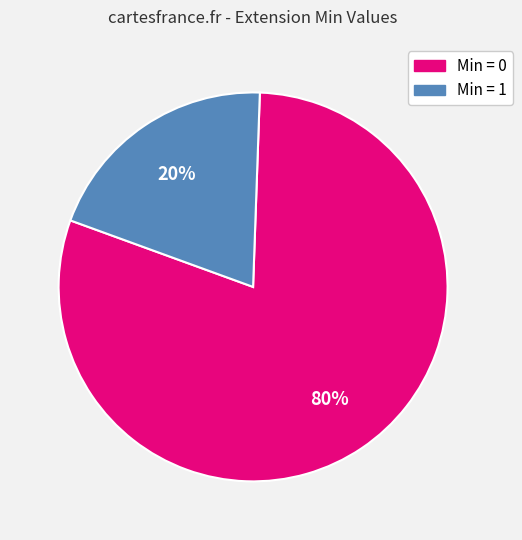

Count the number of slices in the pie.

2